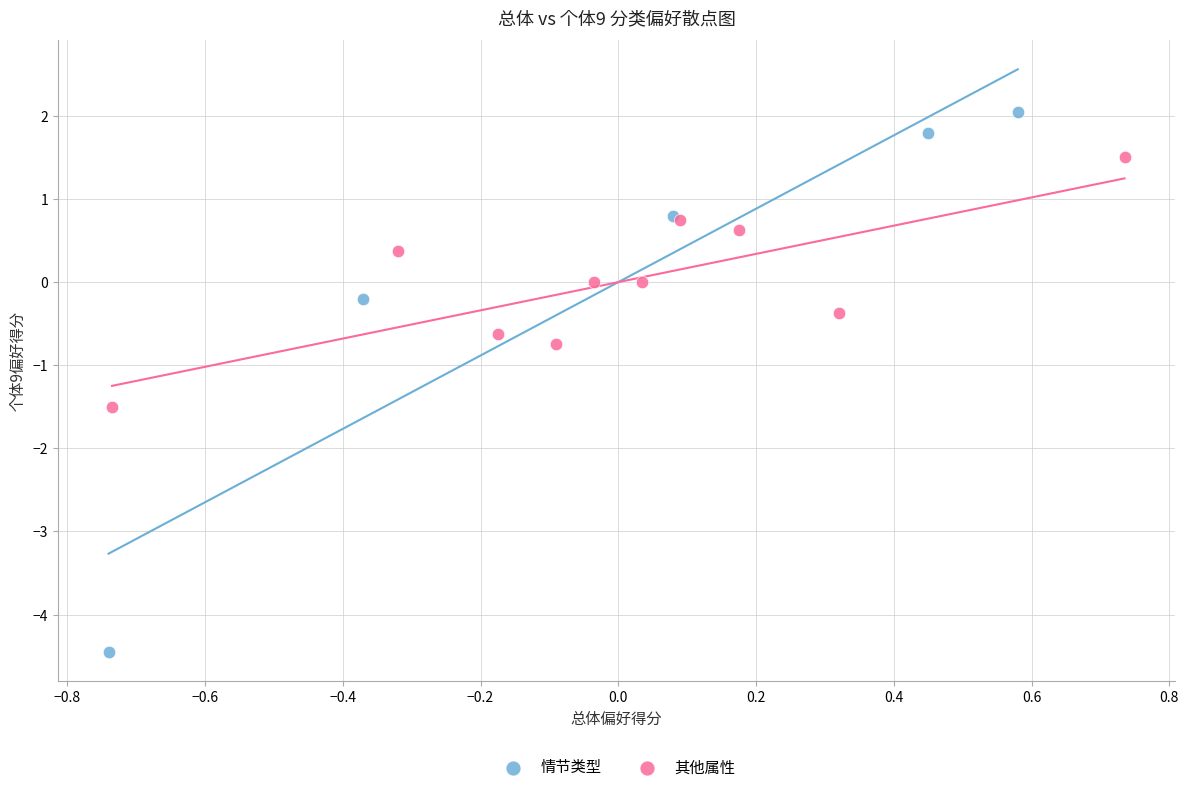

Which series has the widest spread of Y values?

情节类型